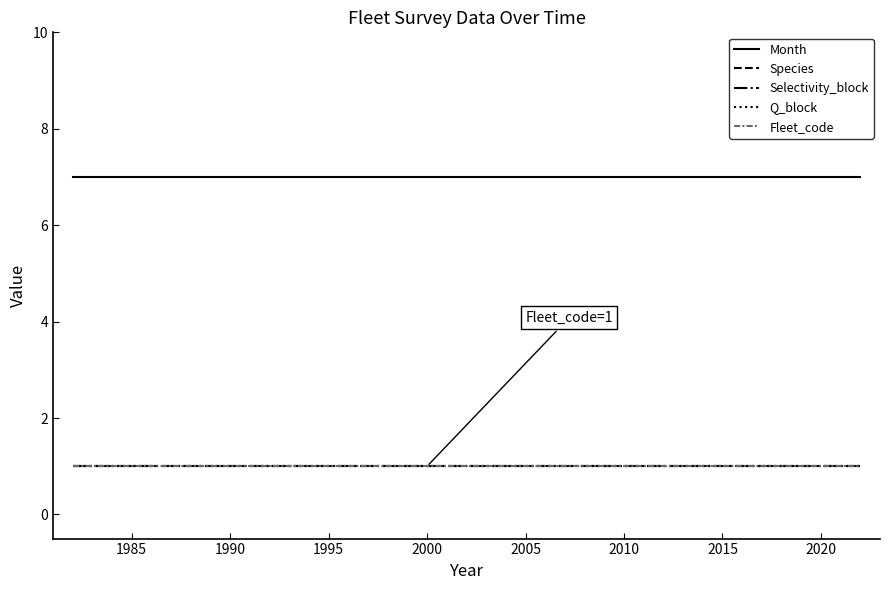

True or false: Month and Selectivity_block cross at least once.

False